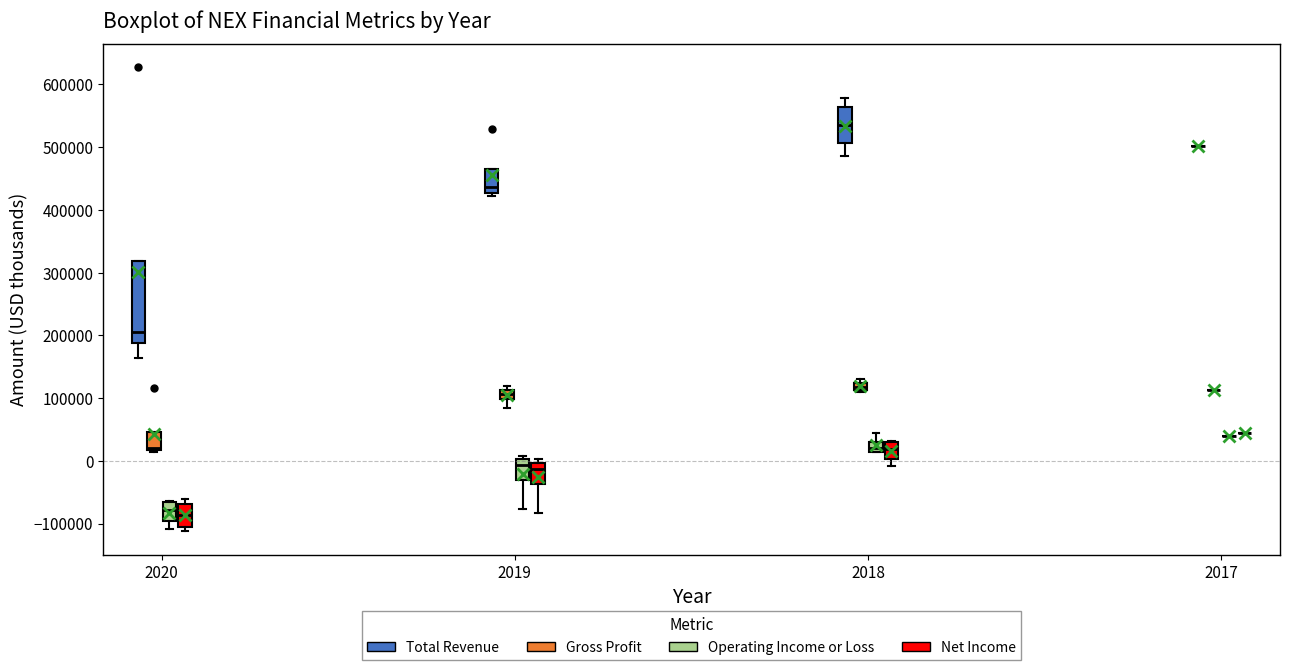

Where is the upper edge of the box for 2018 (Gross Profit) on the y-axis? The values are not printed on the chart, so give them approximately, as read against the axis.

120000